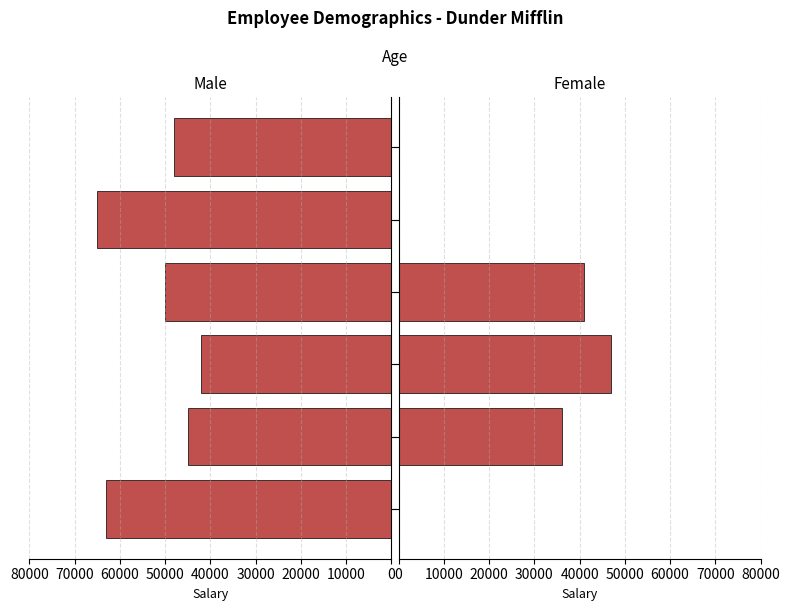

Read the Male value at 38, to the nearest 10.

48000